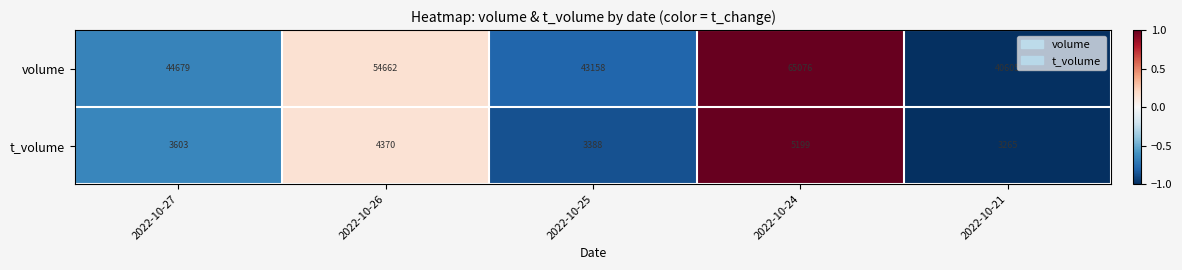

Reading right to left, list all the values displayed in this chart.

volume: 2022-10-21=40605	2022-10-24=65076	2022-10-25=43158	2022-10-26=54662	2022-10-27=44679
t_volume: 2022-10-21=3265	2022-10-24=5199	2022-10-25=3388	2022-10-26=4370	2022-10-27=3603